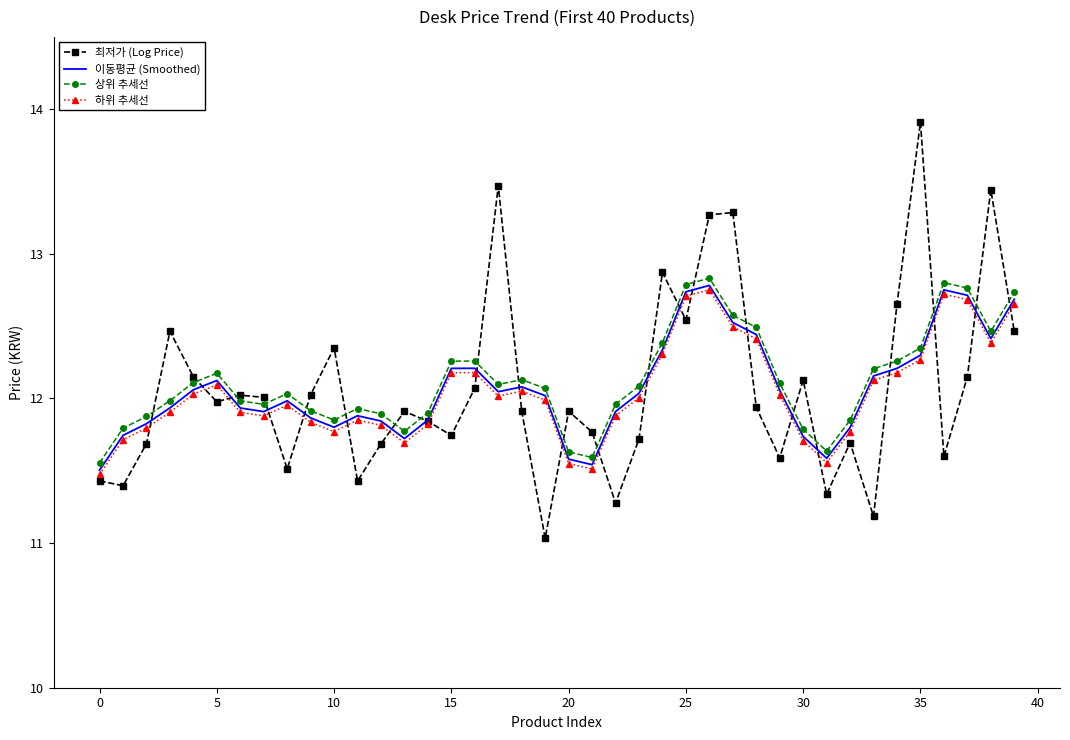

True or false: 상위 추세선 and 이동평균 (Smoothed) intersect in this chart.

False